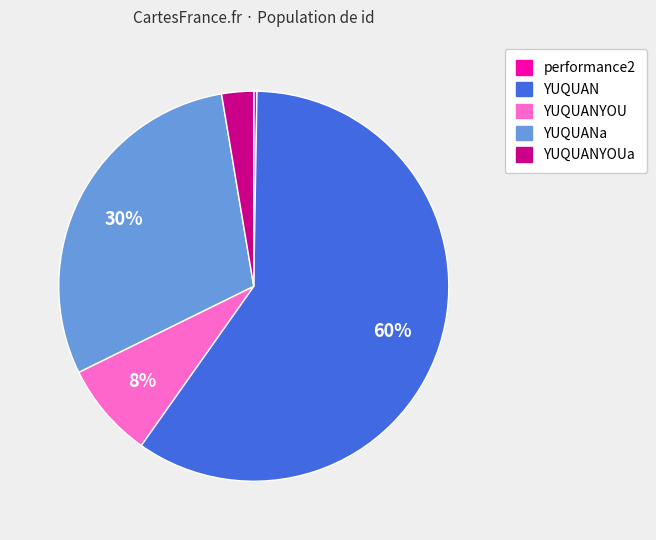

To the nearest percent, what is the average slice percentage?

20%